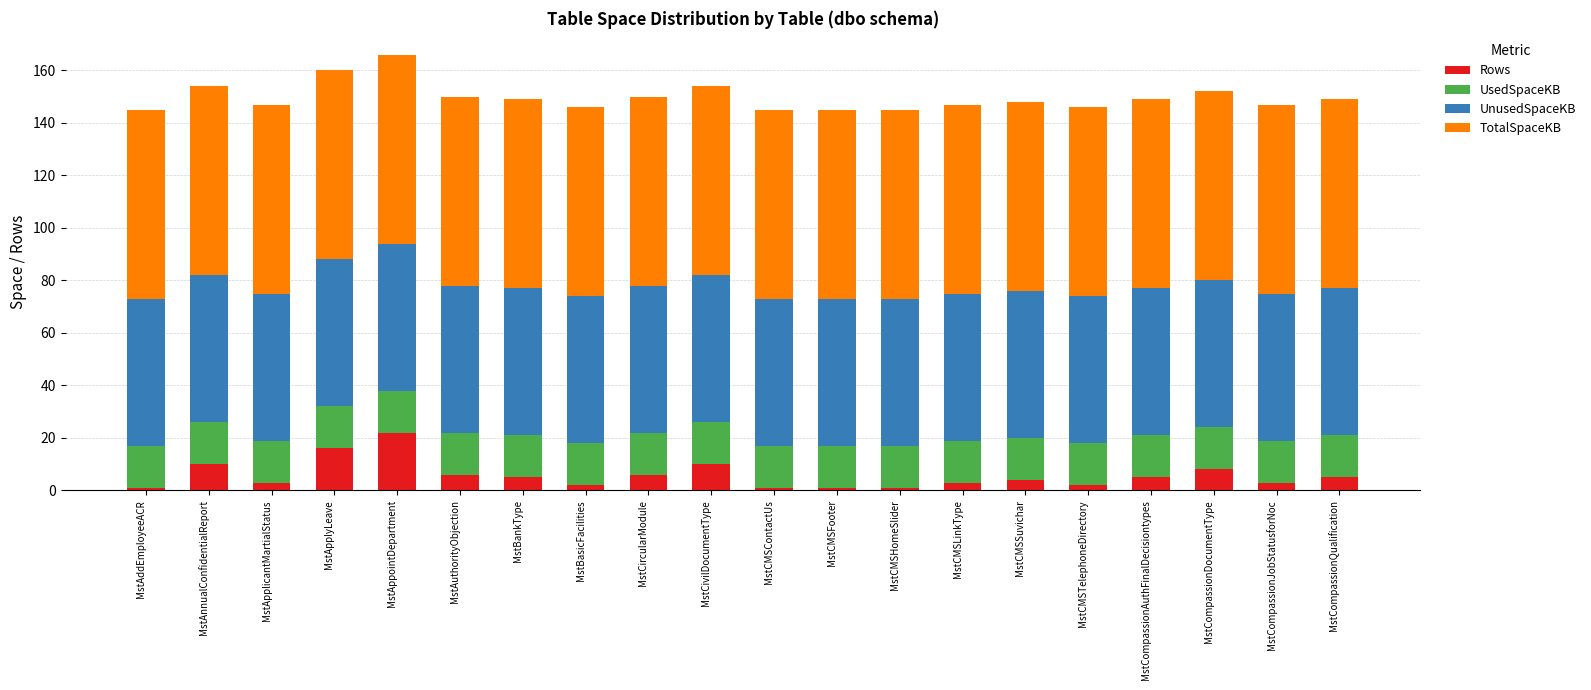

At which label does Rows reach its peak?

MstAppointDepartment